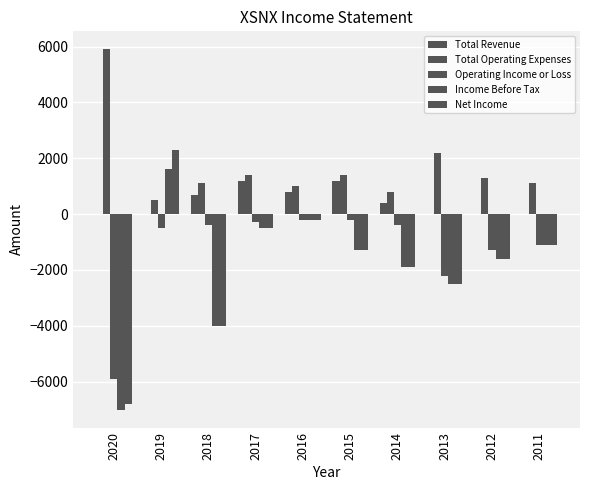

Between 2018 and 2015, which series saw the biggest shift?

Income Before Tax